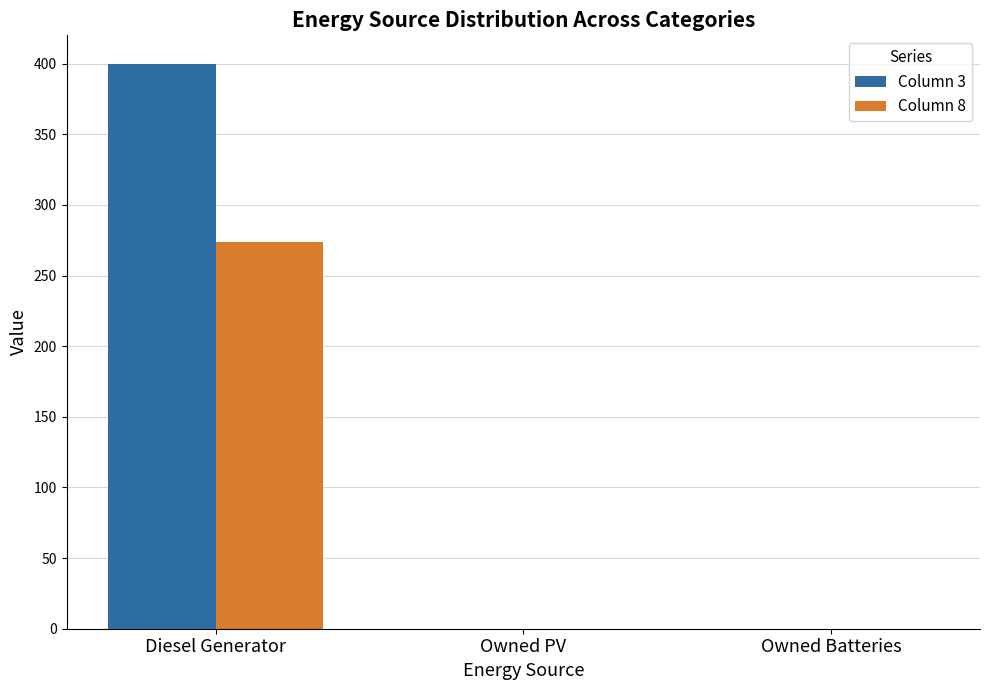

Reading right to left, list all the values displayed in this chart.

Column 3: Owned Batteries=0.0	Owned PV=0.0	Diesel Generator=400.0
Column 8: Owned Batteries=0.0	Owned PV=0.0	Diesel Generator=274.0